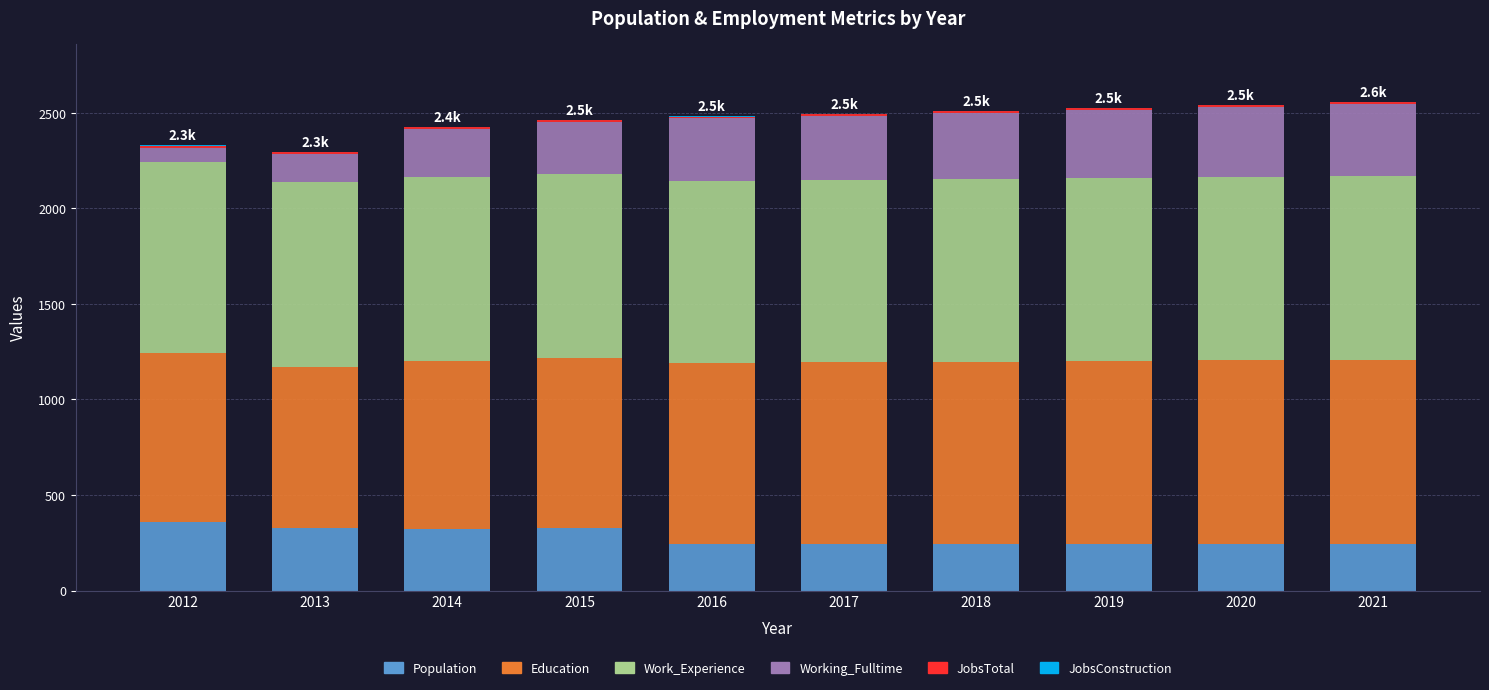

What is the highest value of the Population series?

361